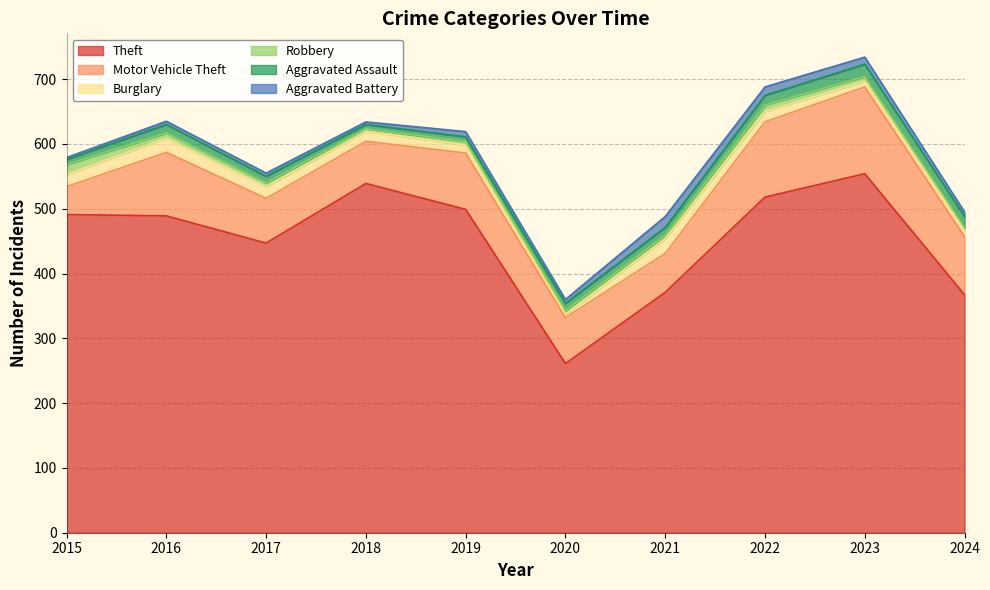

The value of Aggravated Assault at 2018 is 7. True or false?

True